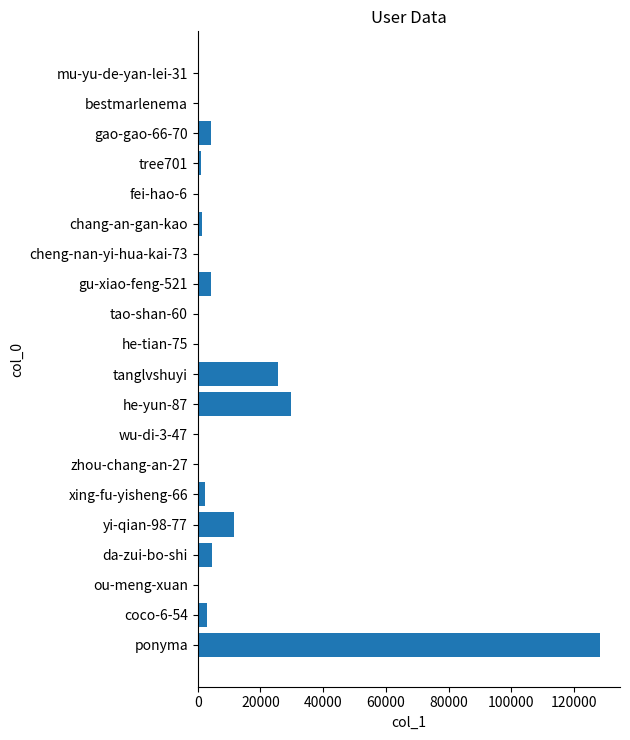

At which label is the value closest to 64097?

he-yun-87